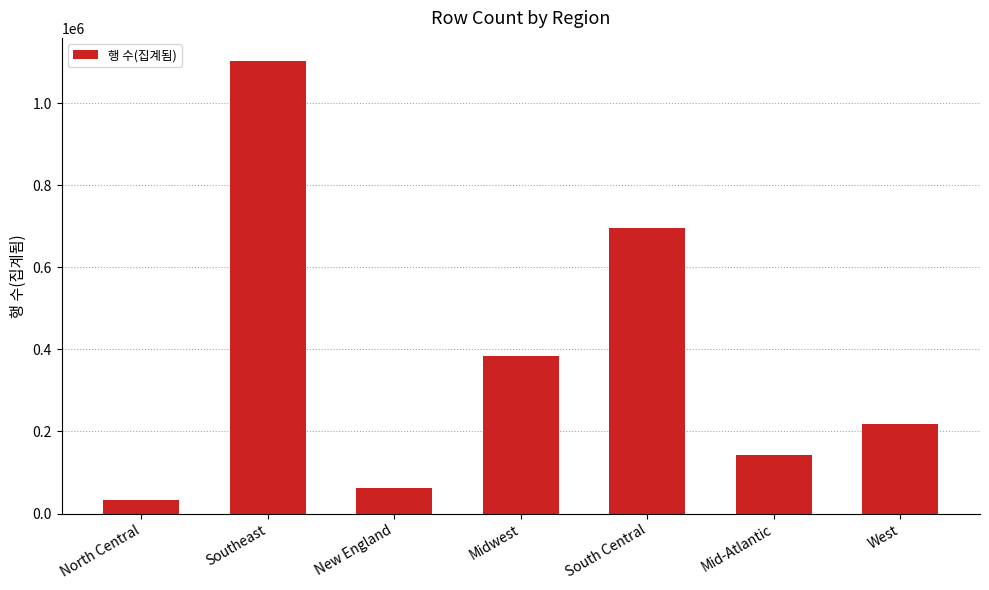

How many bars are there in total?

7